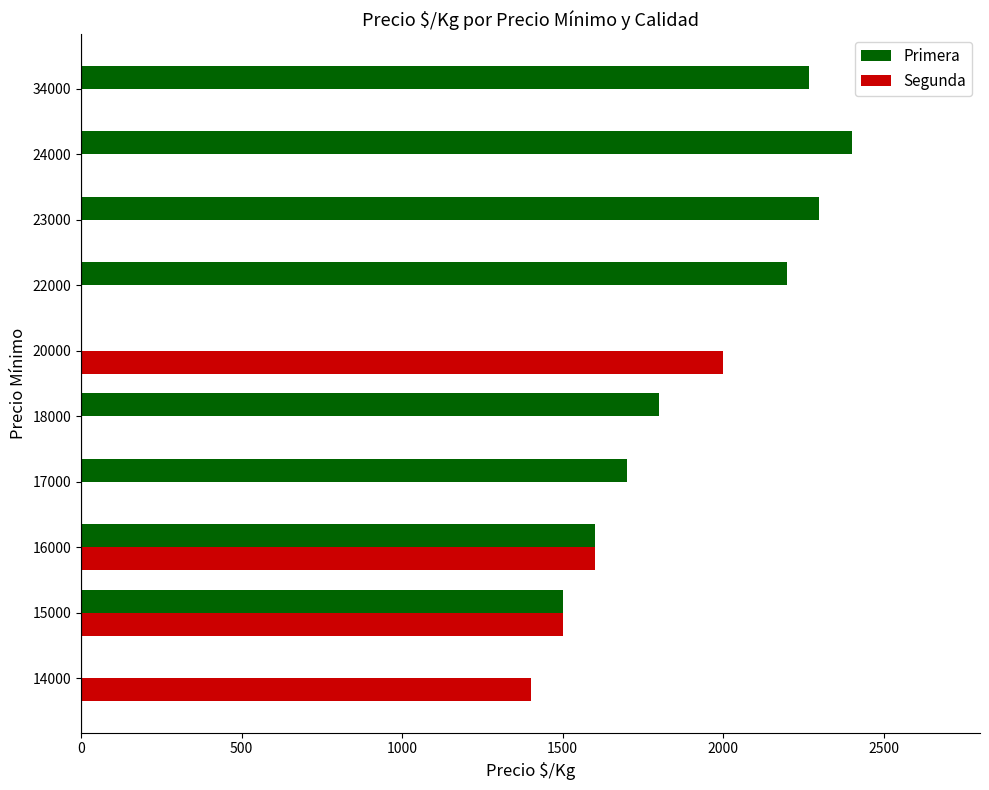

At which category is the sum across all series the highest?

16000